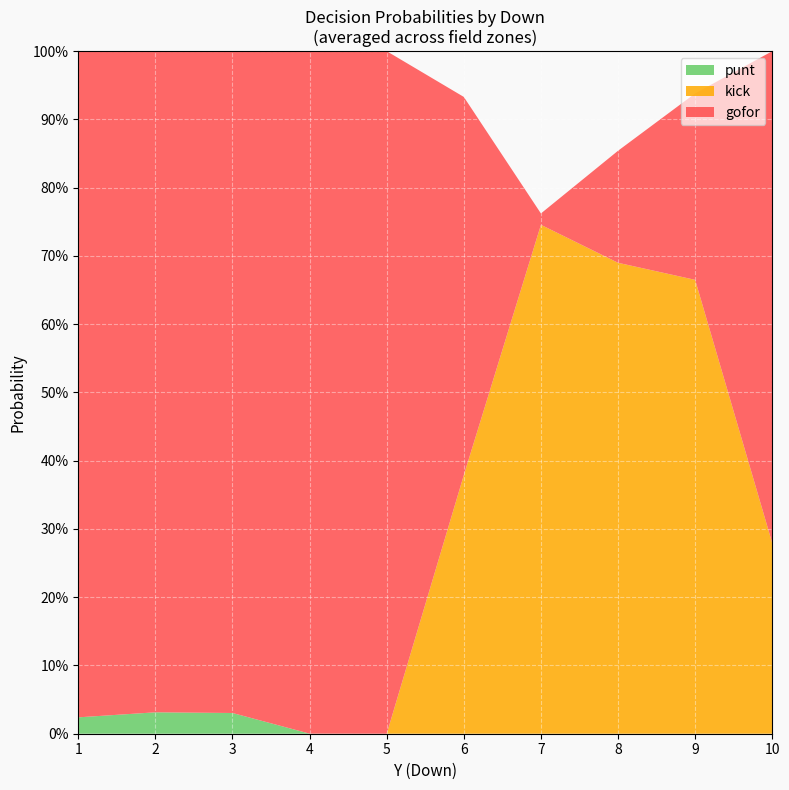

What are all the series names shown in the legend?

punt, kick, gofor